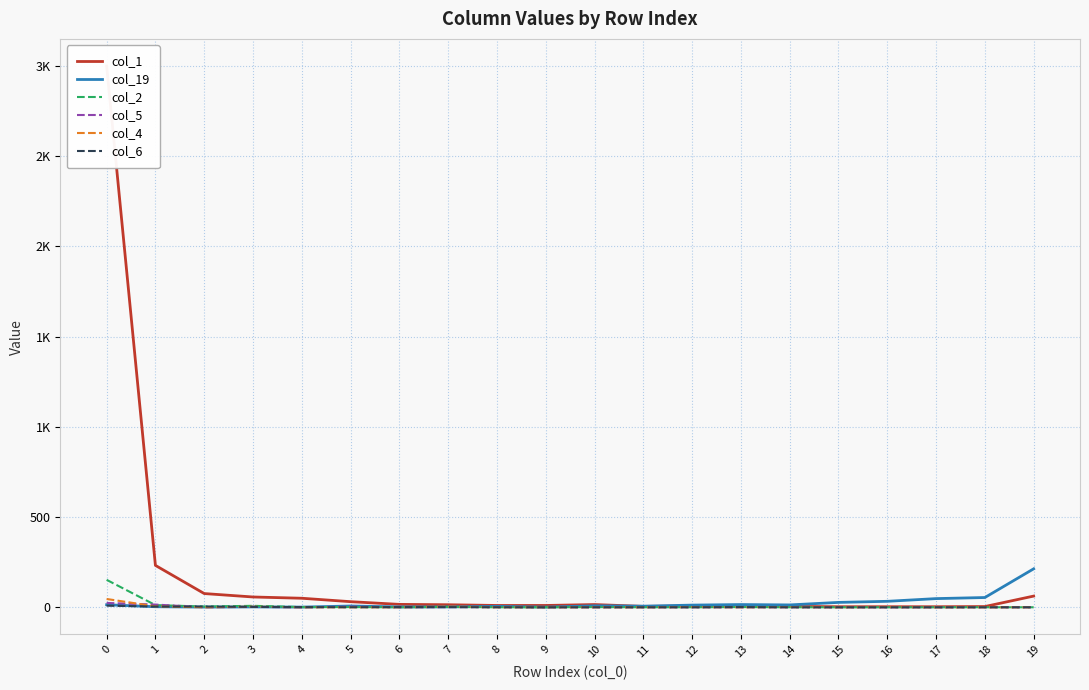

What is the sum of the col_19 values at 13 and 14?

28